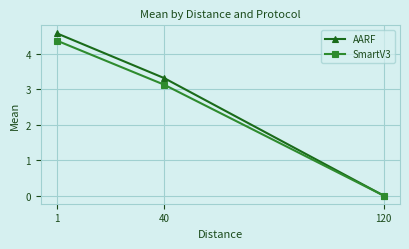

Reading right to left, transcribe all the data shown in this chart.

AARF: 120=0.0	40=3.3	1=4.6
SmartV3: 120=0.0	40=3.1	1=4.4